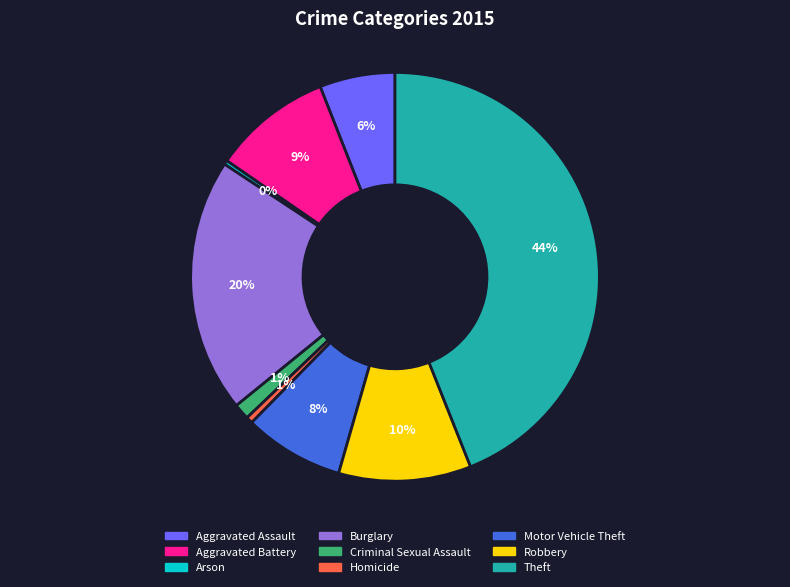

How many slices are in this pie chart?

9